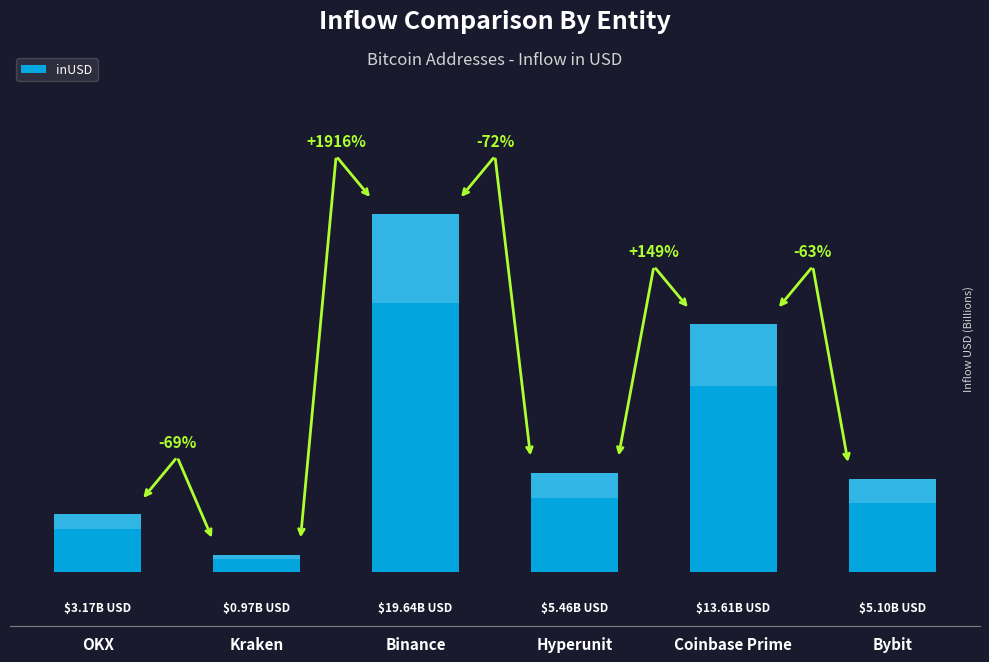

What is the value of the 3rd bar from the left?

19637110503.2